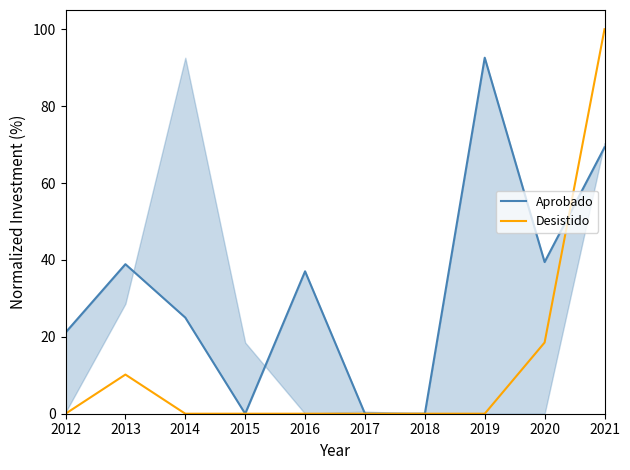

Between which two adjacent categories do Desistido and Aprobado first intersect?

2020 and 2021